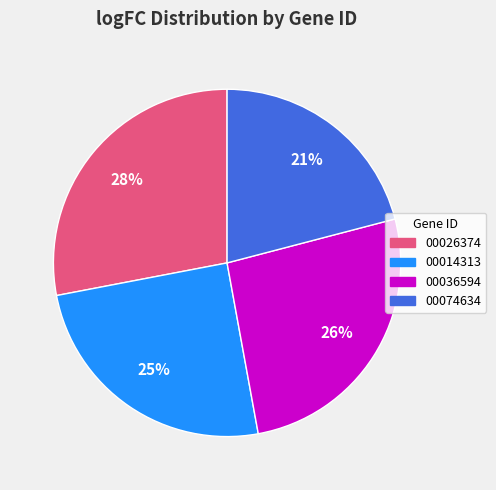

How many slices are in this pie chart?

4